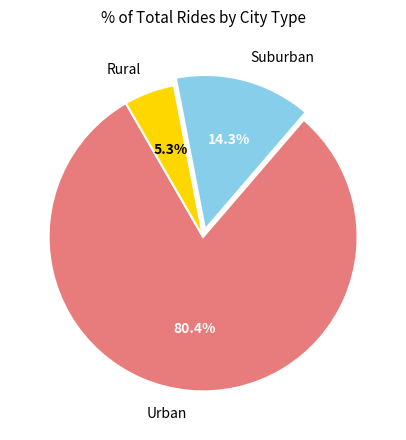

How many slices are in this pie chart?

3